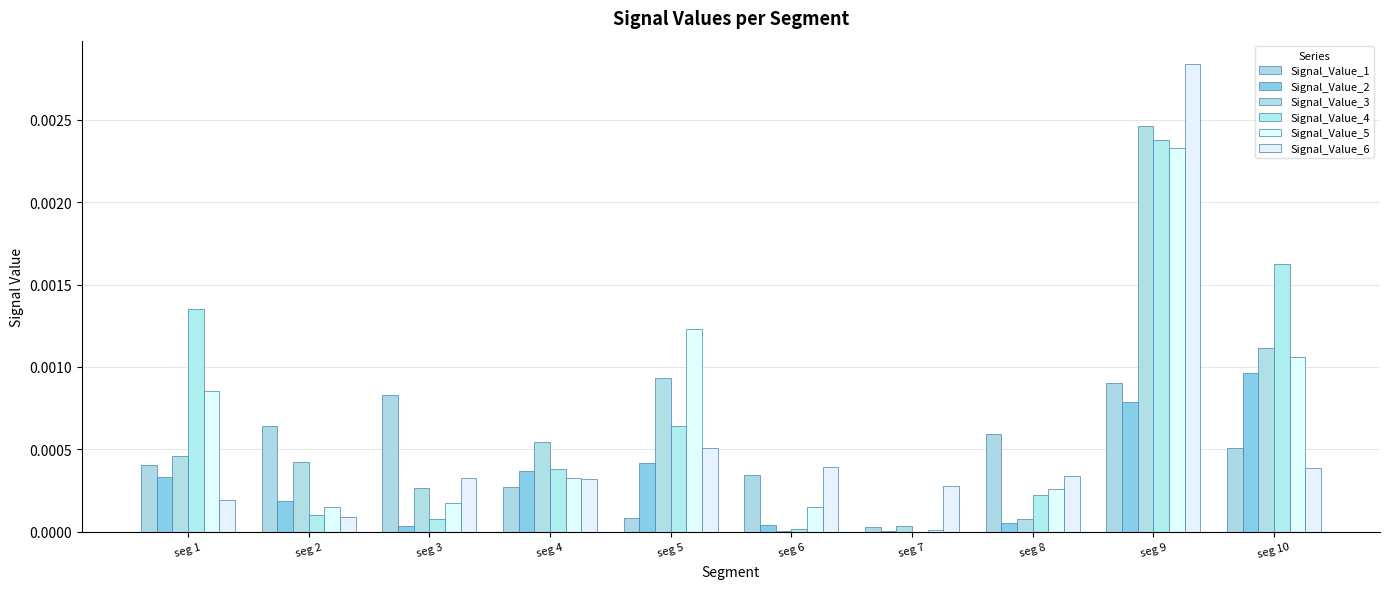

How many data points does each series have?

10